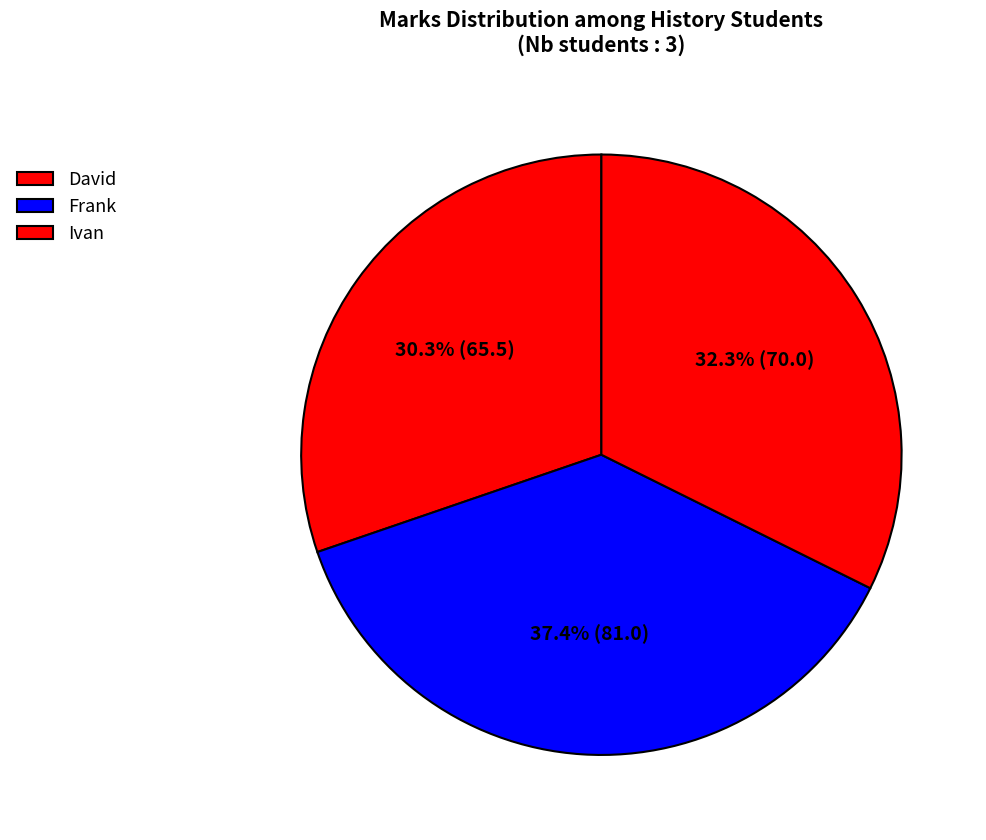

Rank the categories by value from lowest to highest.

David, Ivan, Frank